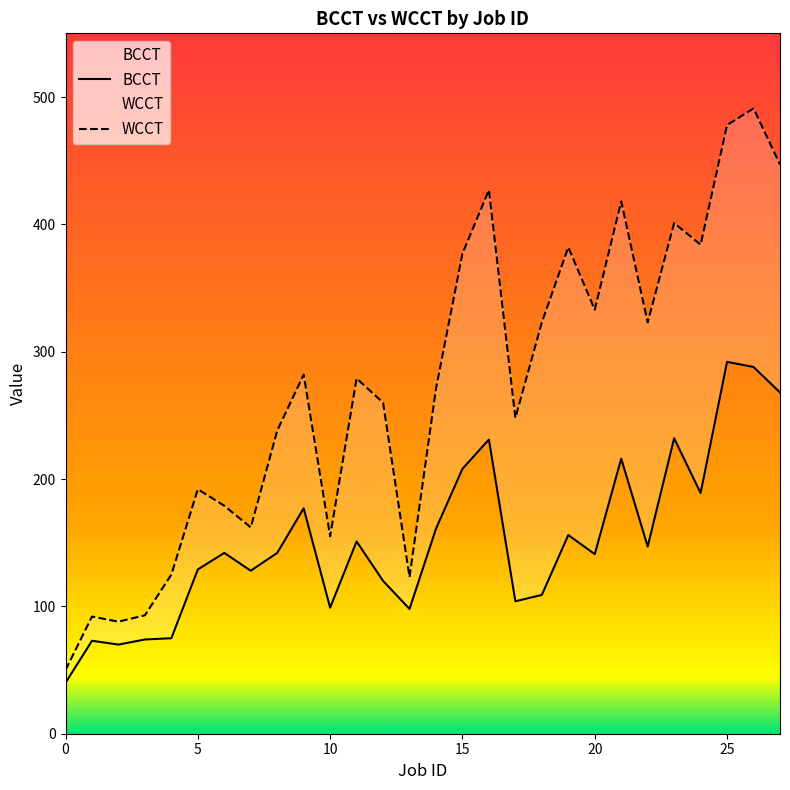

Rank the categories by WCCT value from lowest to highest.

0, 2, 1, 3, 13, 4, 10, 7, 6, 5, 8, 17, 12, 14, 11, 9, 18, 22, 20, 15, 19, 24, 23, 21, 16, 27, 25, 26